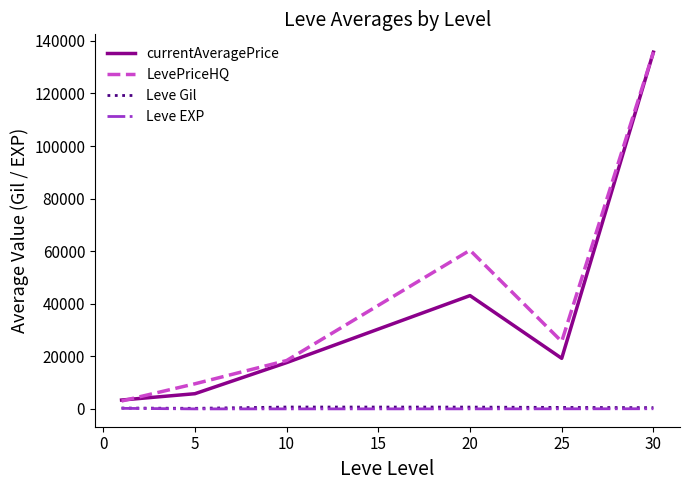

True or false: currentAveragePrice and Leve EXP intersect in this chart.

False